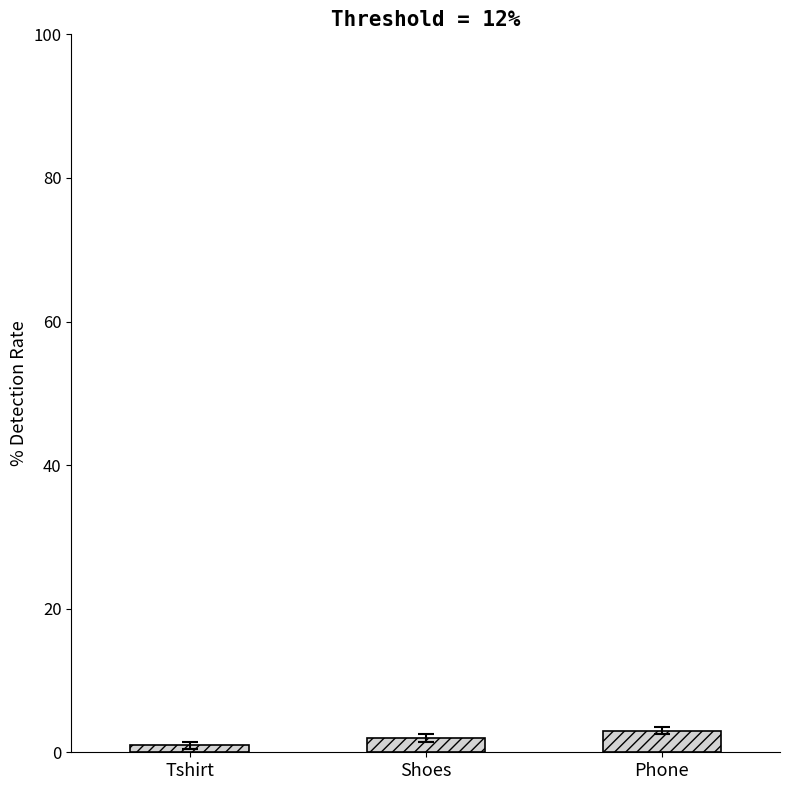

What is the change in value from Shoes to Phone?

+1